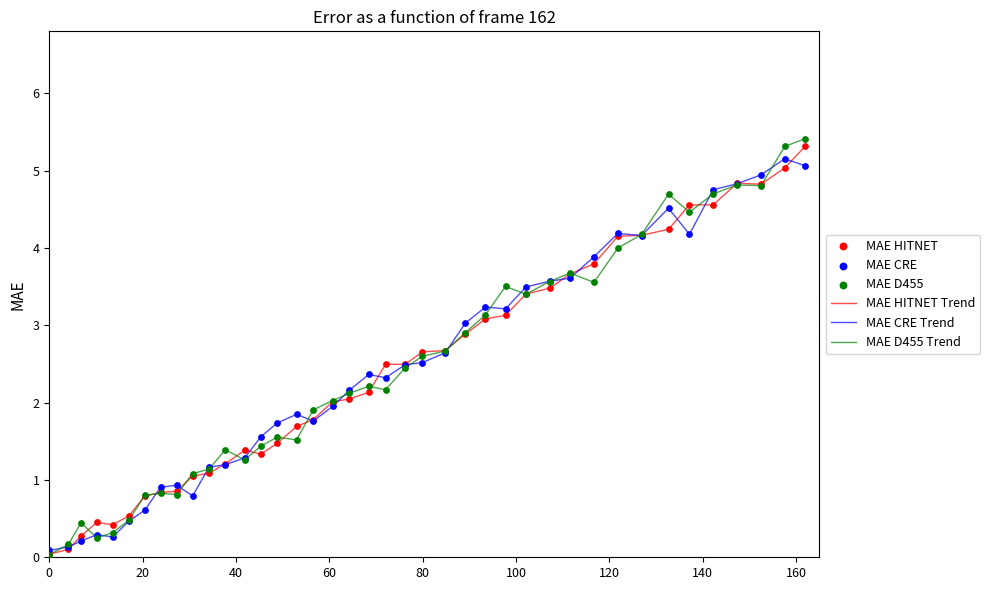

What is the maximum value shown in the chart?

5.4